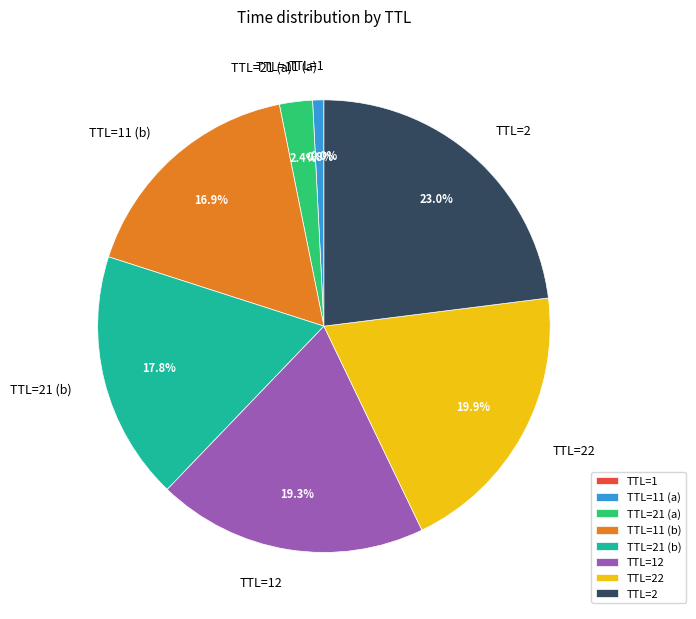

Is there a majority slice in this chart?

No